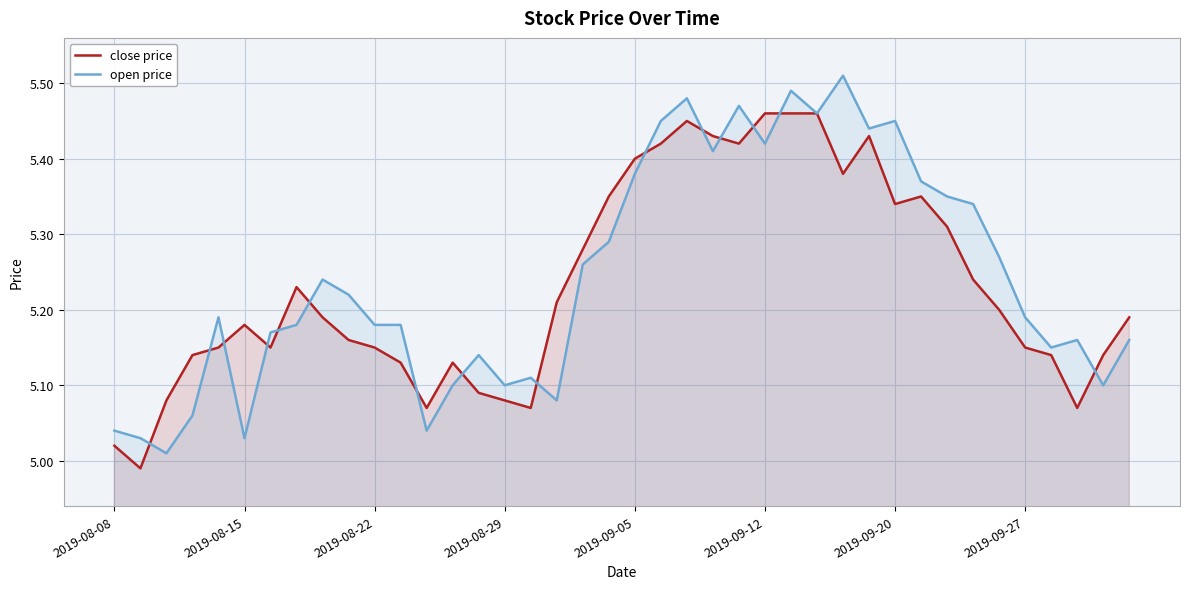

How many intersections are there between open price and close price?

15